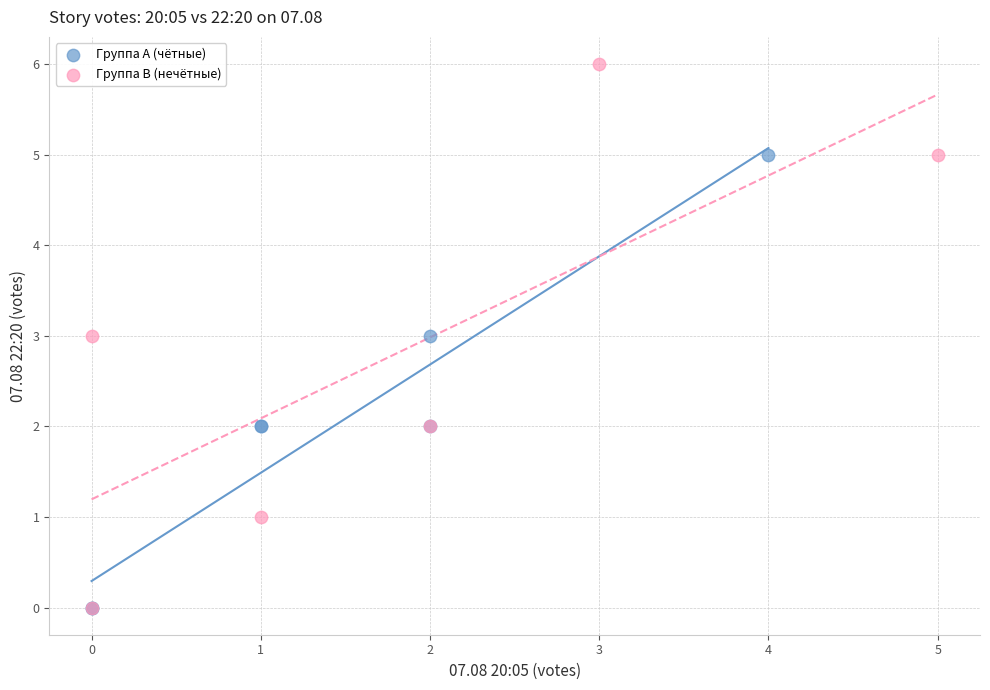

Which series contains the highest Y value?

Группа B (нечётные)